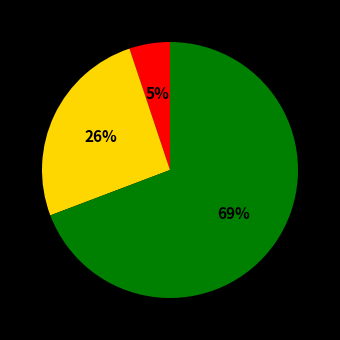

Does any single category account for the majority?

Yes